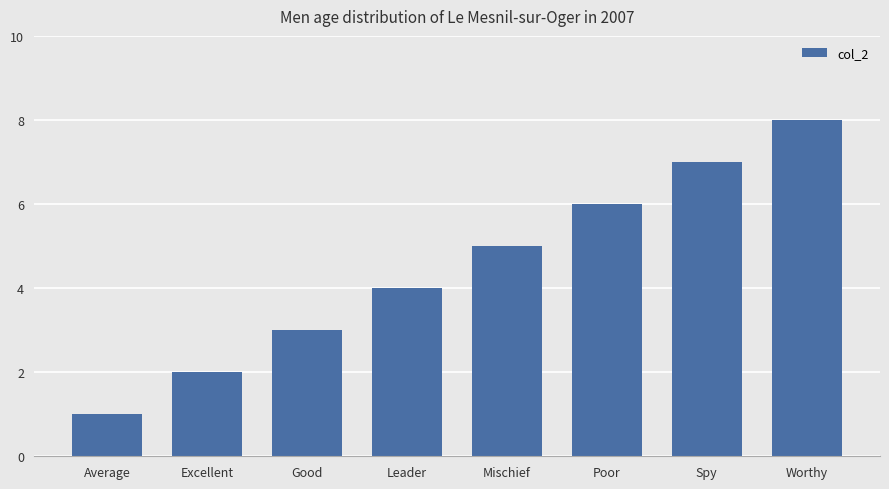

At which label is the value closest to 4?

Leader